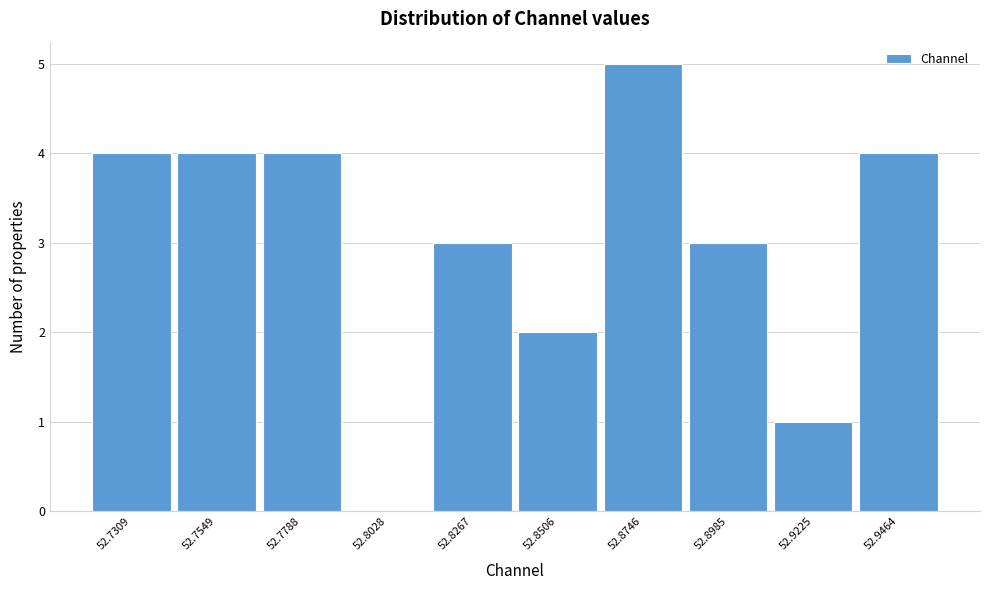

Over which range of the x-axis is the bar tallest?

52.865 to 52.885